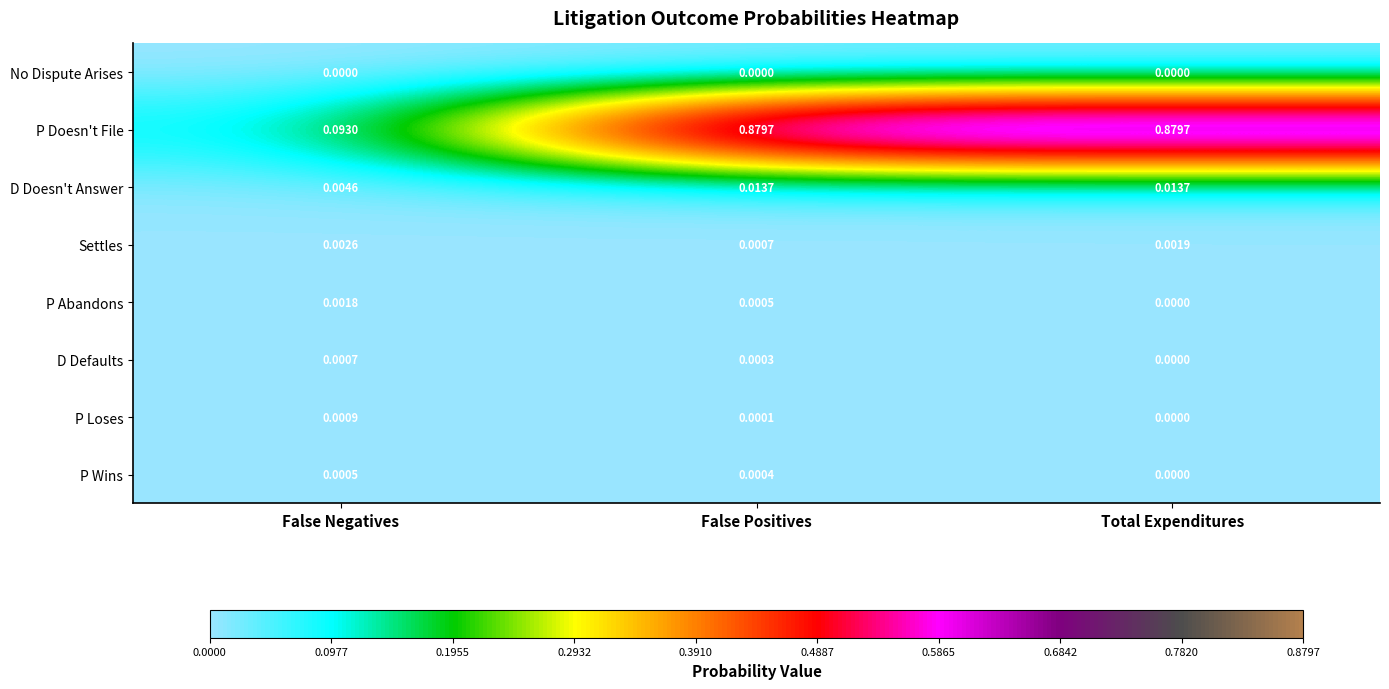

Which series has the largest range (max minus min)?

P Doesn't File